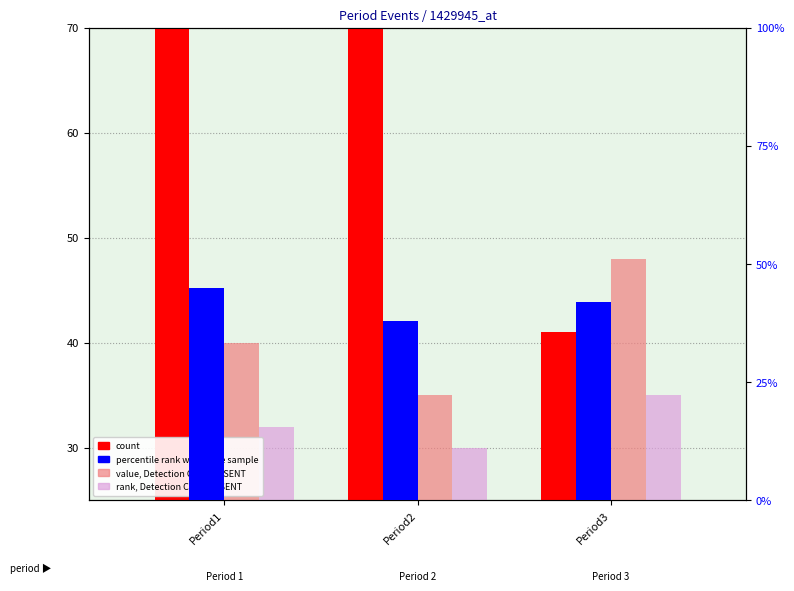

Reading left to right, extract all data points from this chart.

count: Period1=159	Period2=81	Period3=41
value, Detection Call = ABSENT: Period1=40	Period2=35	Period3=48
rank, Detection Call = ABSENT: Period1=32	Period2=30	Period3=35
percentile rank within the sample: Period1=45	Period2=38	Period3=42